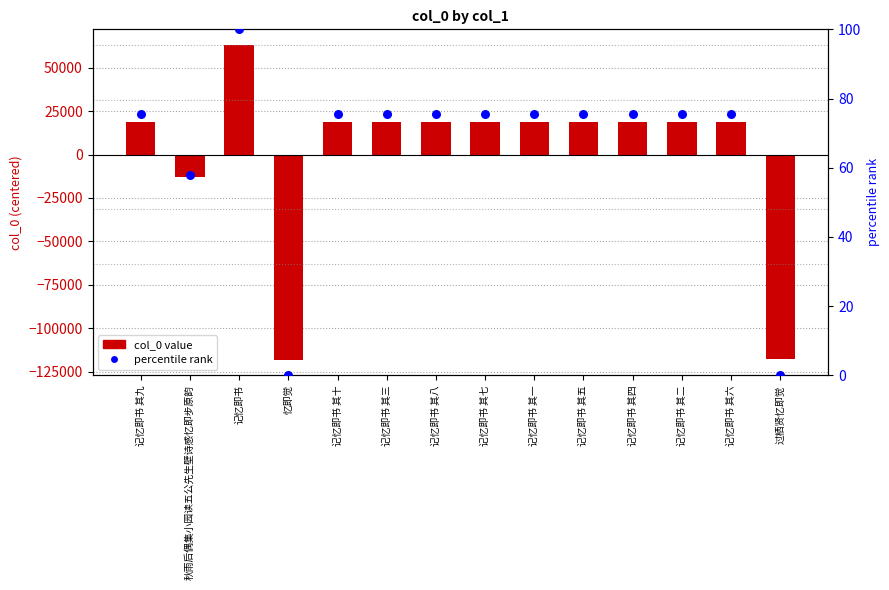

At which category is the sum across all series the highest?

记忆即书